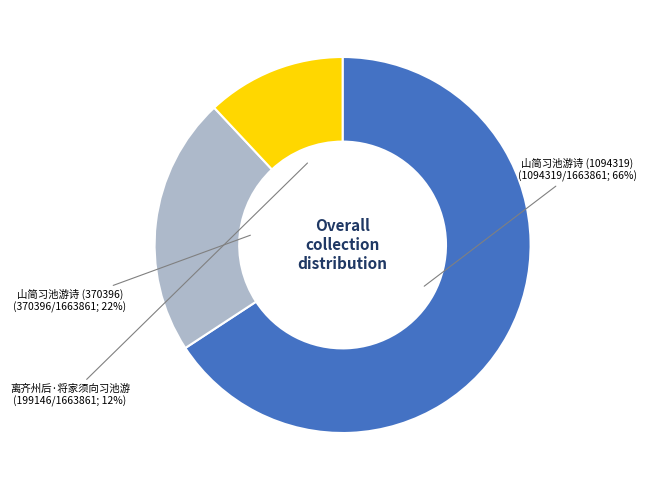

Count the number of slices in the pie.

3